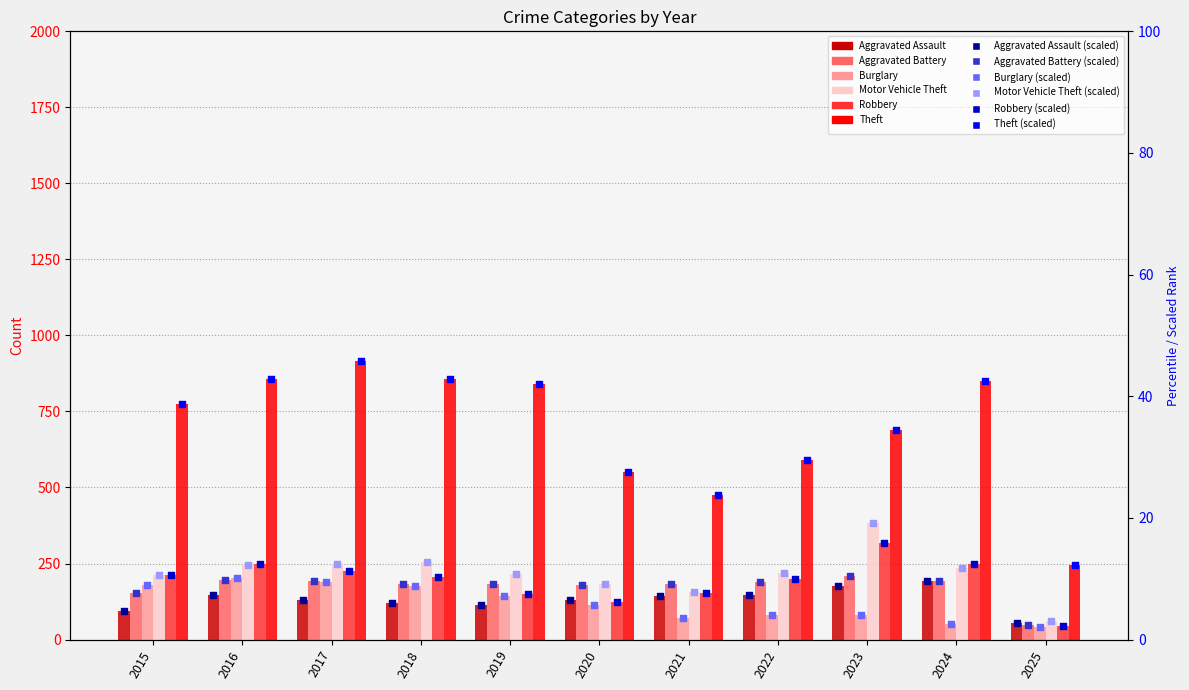

Which series contains the highest Y value?

Theft